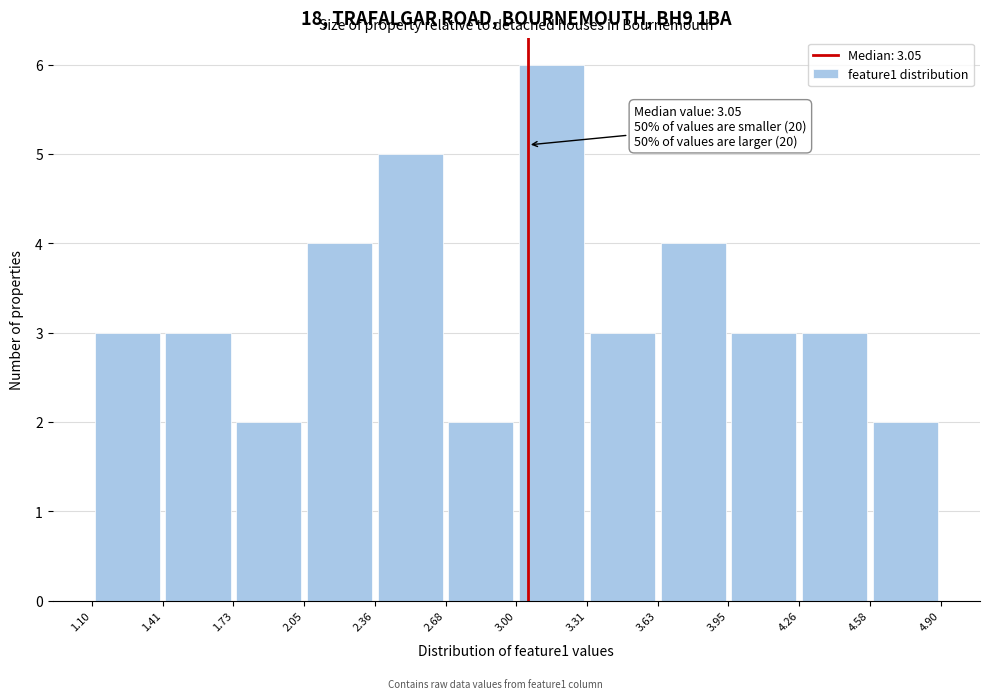

Over which range of the x-axis is the bar tallest?

3.00 to 3.31